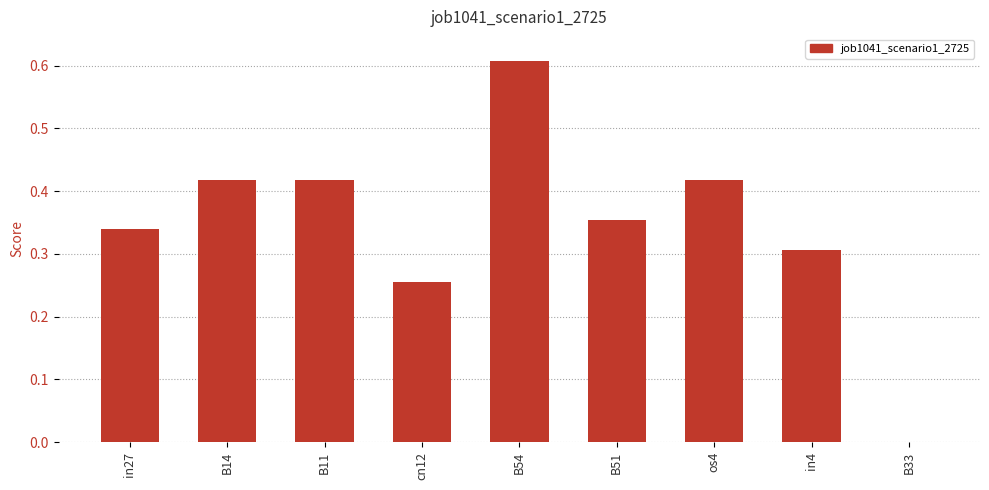

Which category has the highest value across all series?

B54